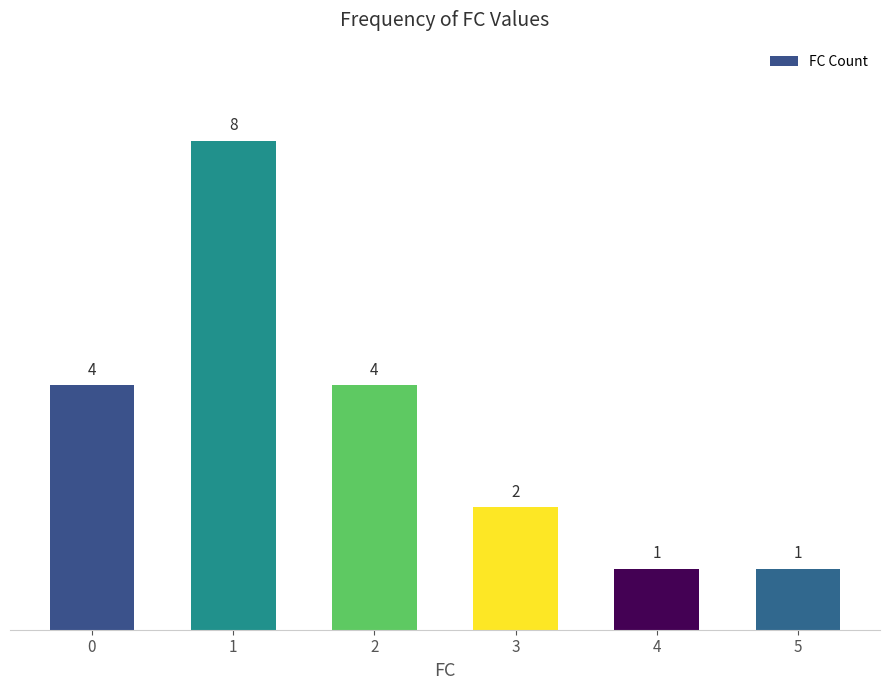

Reading right to left, what are all the values shown in this chart?

1	1	2	4	8	4